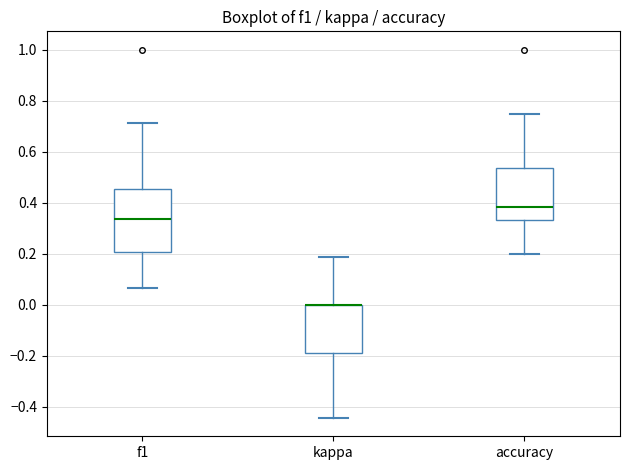

Reading left to right, transcribe this box plot: for each box, give where its median line is, the range the box spans, and where its two whiskers end, as read against the y-axis. The values are not printed on the chart, so give them approximately, as read against the axis.

f1: median 0.34, box 0.20 to 0.46, whiskers 0.06 to 0.72
kappa: median 0.00 (drawn on the box's upper edge), box -0.20 to 0.00, whiskers -0.44 to 0.18
accuracy: median 0.38, box 0.34 to 0.54, whiskers 0.20 to 0.76